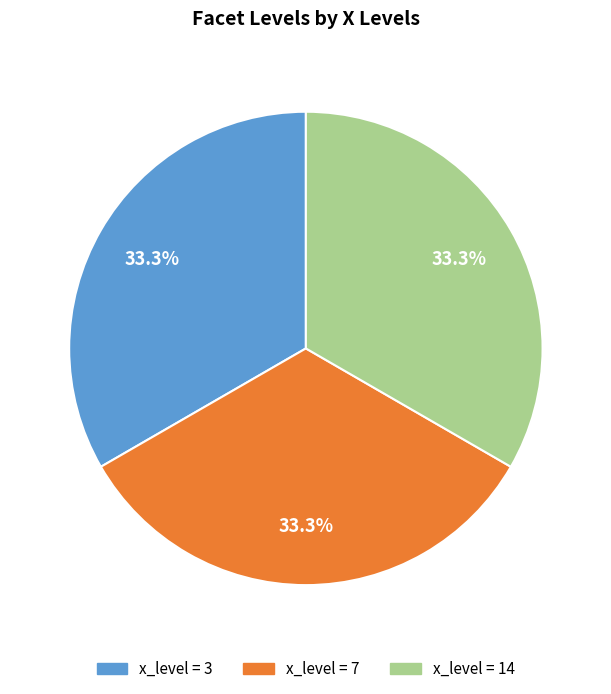

Is there any slice that represents more than half of the pie?

No